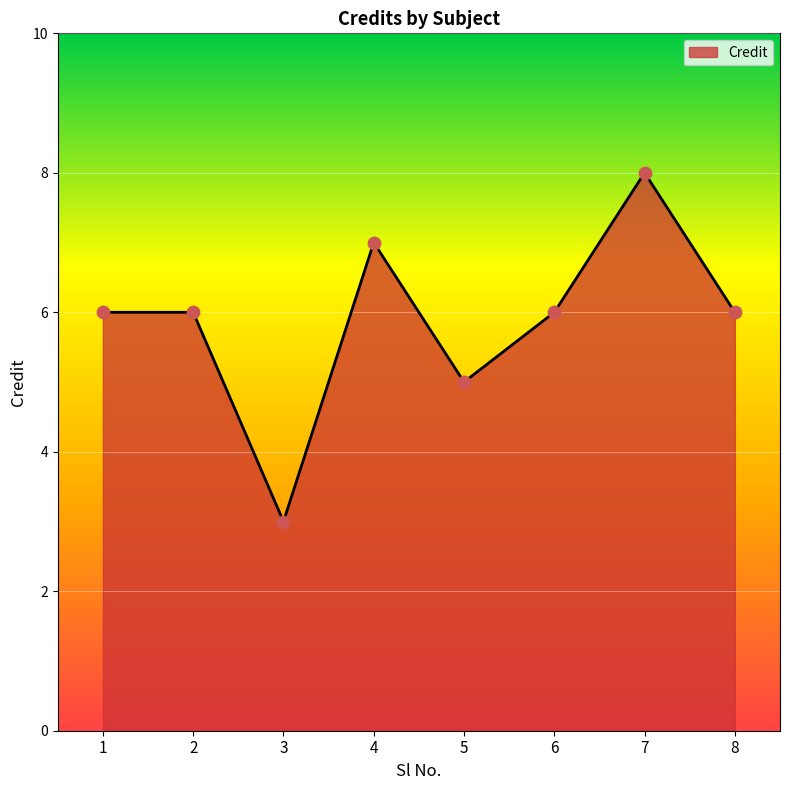

Which has a higher value, 1 or 3?

1